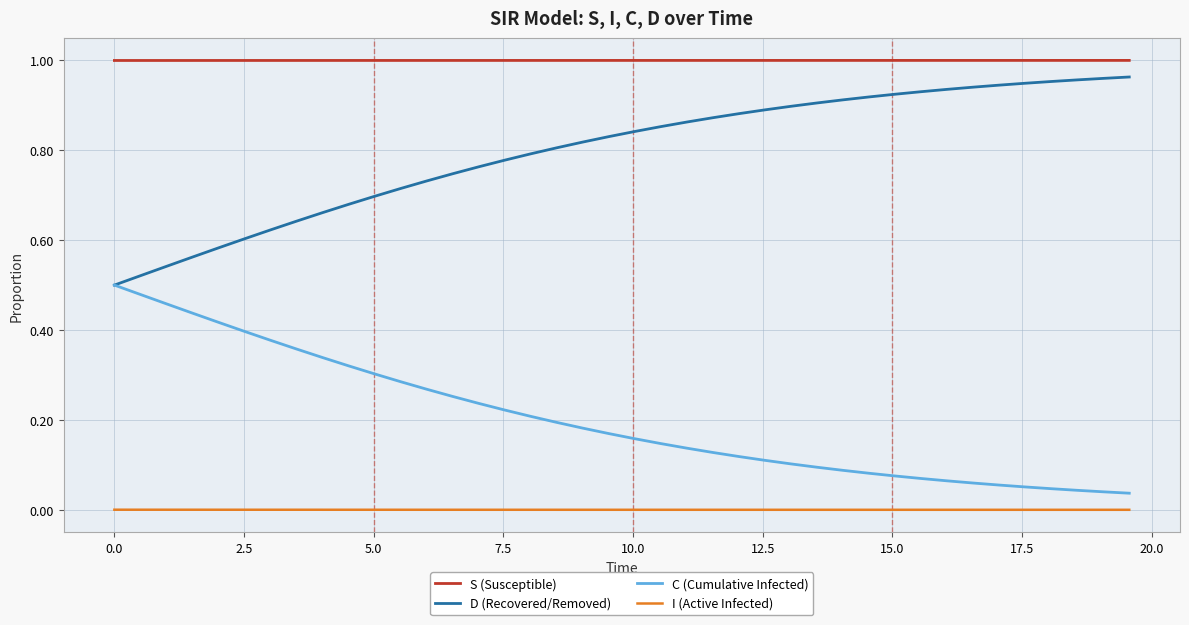

Rank the series by their average value, from lowest to highest.

I (Active Infected), C (Cumulative Infected), D (Recovered/Removed), S (Susceptible)